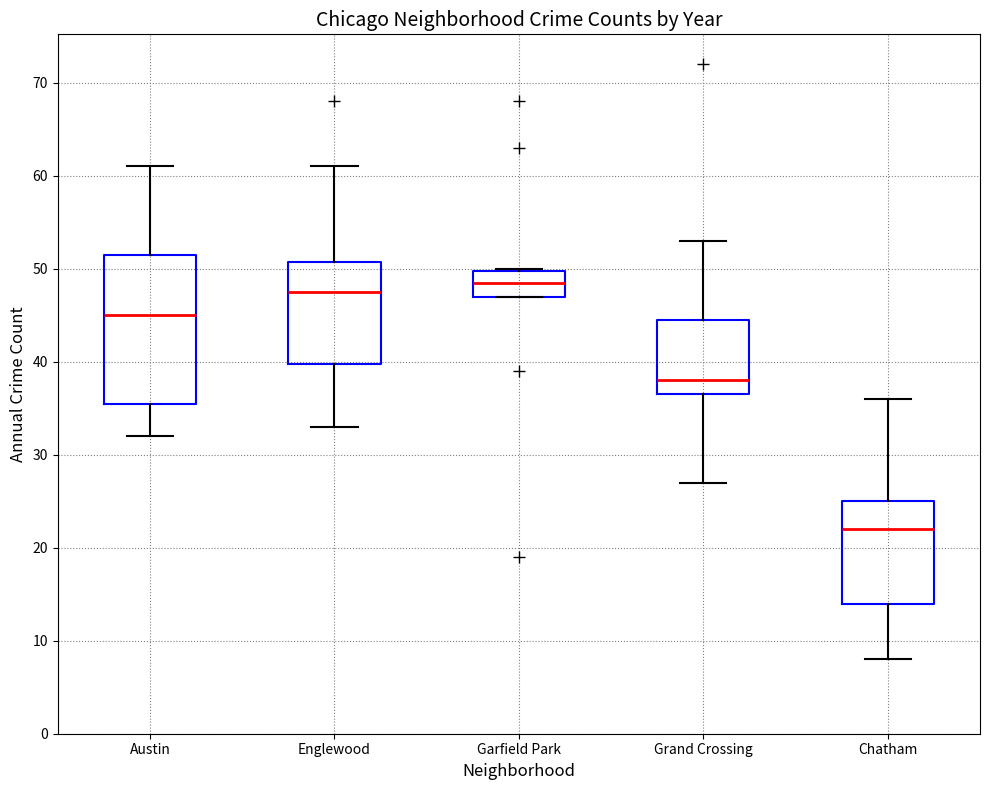

Which box is the tallest, from its lower edge to its upper edge?

Austin